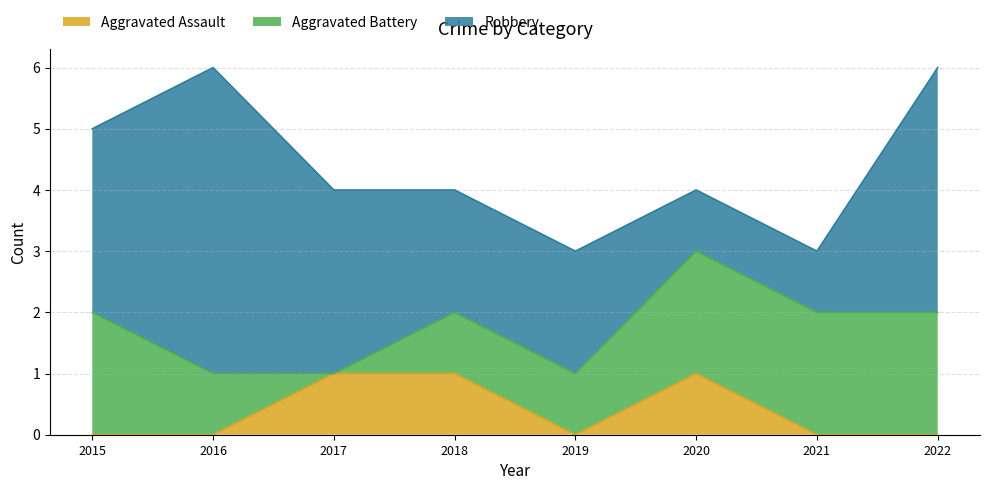

What is the value of the Aggravated Battery point at the 6th from the left?

2